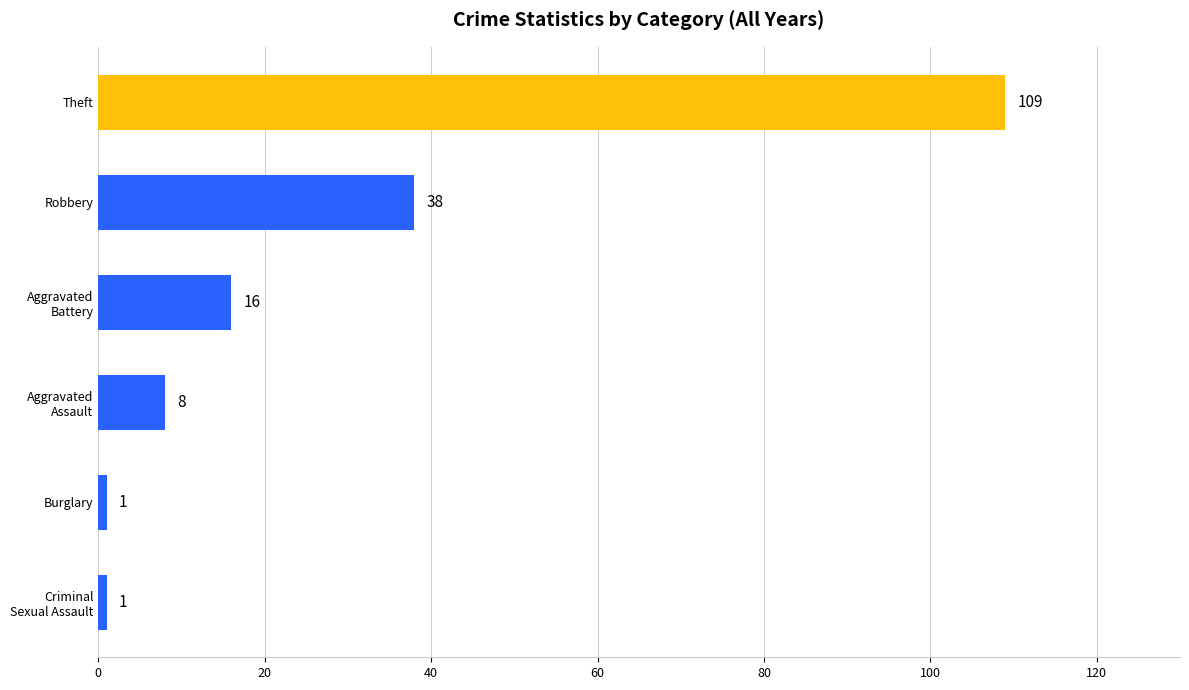

What is the approximate value at Robbery, to the nearest 10?

40